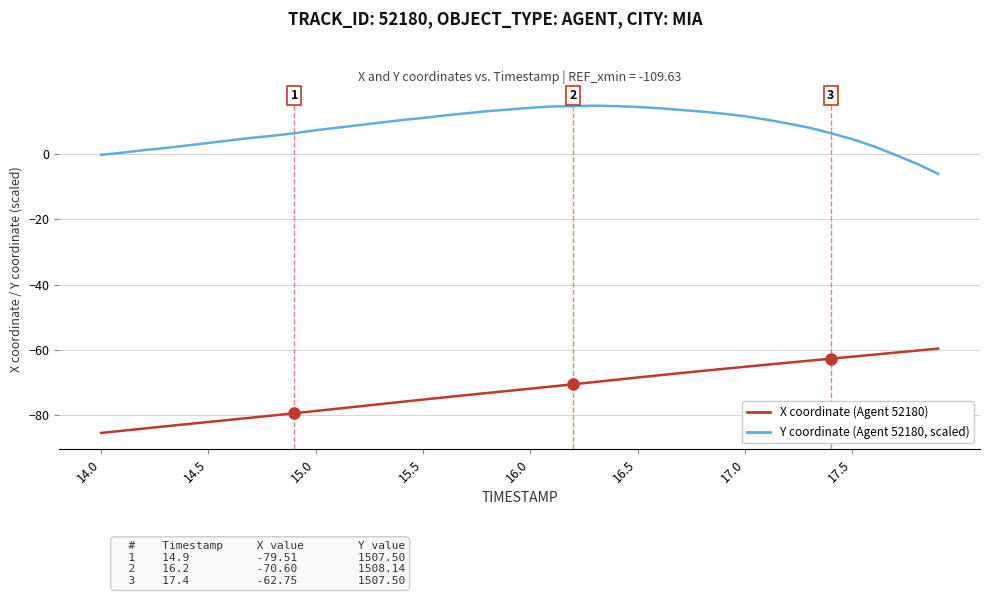

What is the sum of all Y coordinate (Agent 52180, scaled) values?

325.4